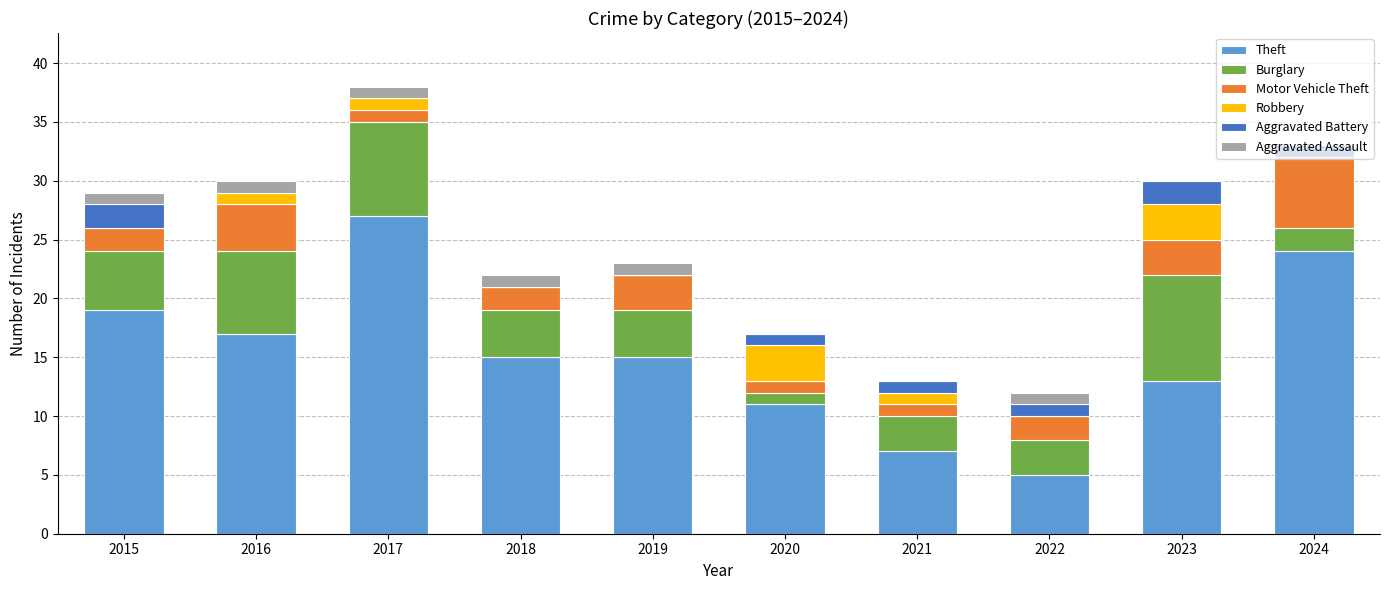

What is the sum of the Theft values at 2022 and 2020?

16